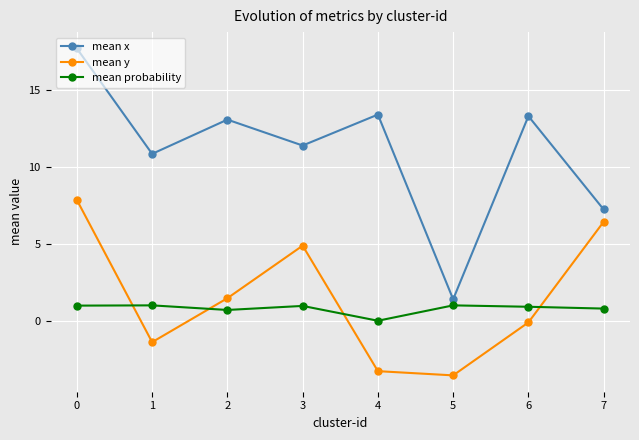

At which category does mean x reach its first local valley?

1